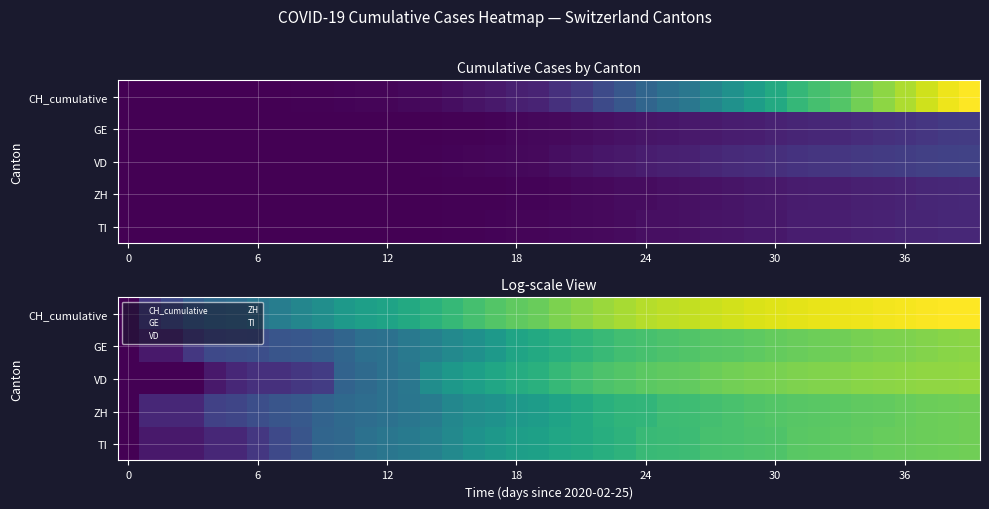

Rank the series by their maximum value, from lowest to highest.

TI, ZH, GE, VD, CH_cumulative